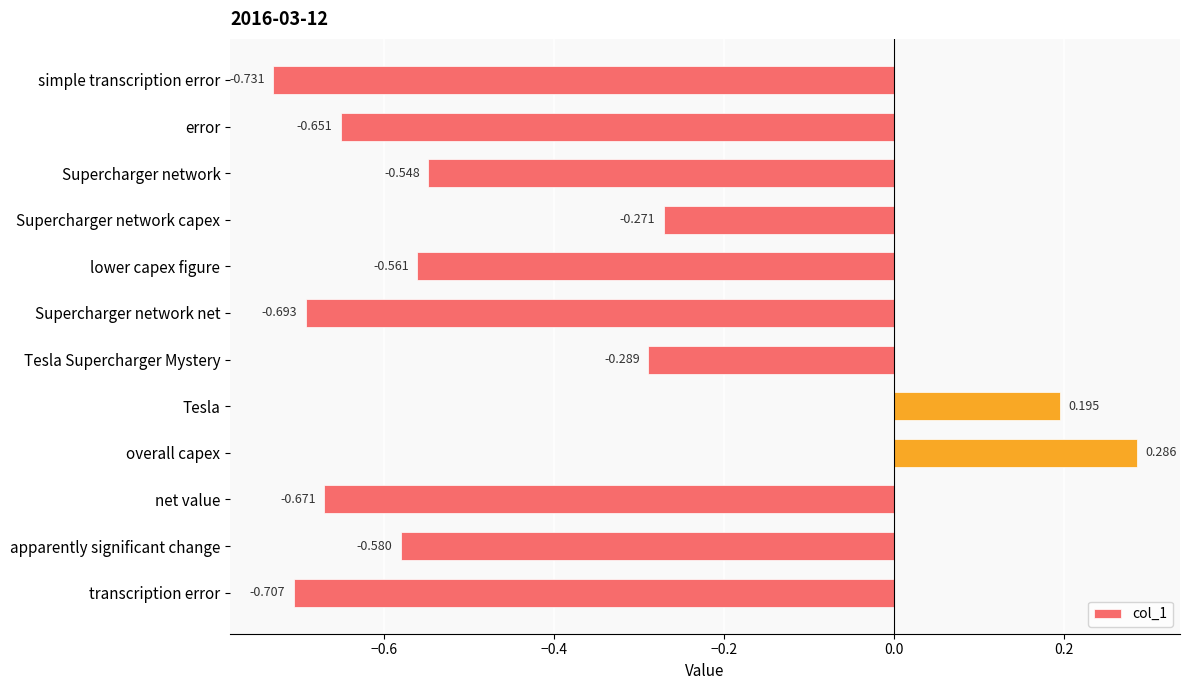

What is the label of the 2nd bar from the top?

error